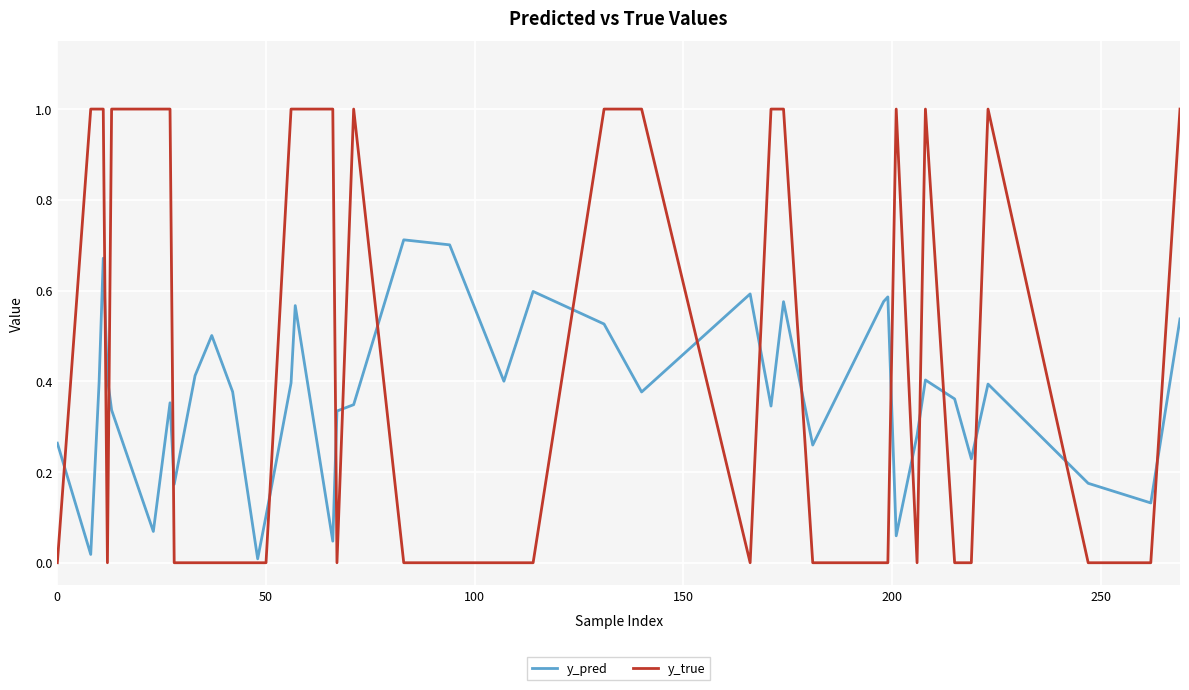

Which series has the largest range (max minus min)?

y_true